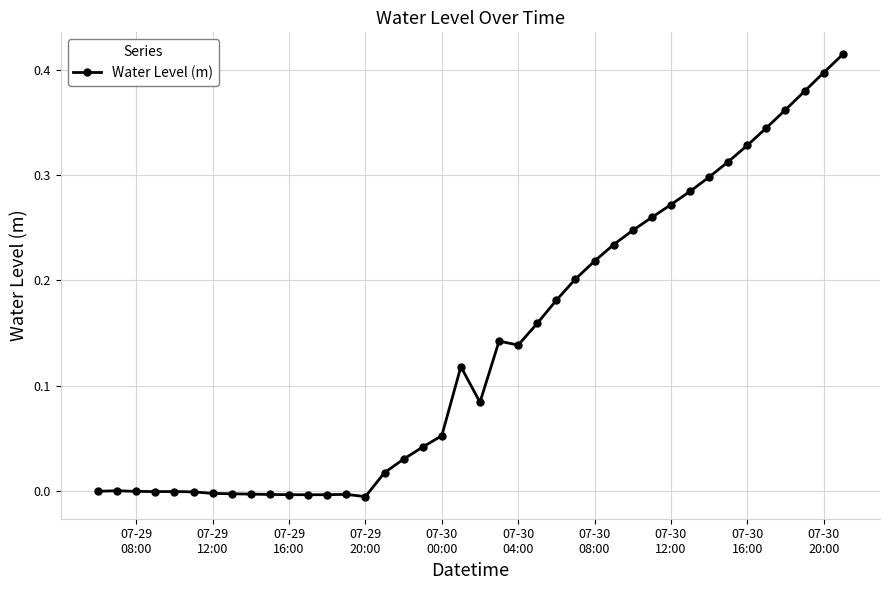

What is the sum of all values?

5.5